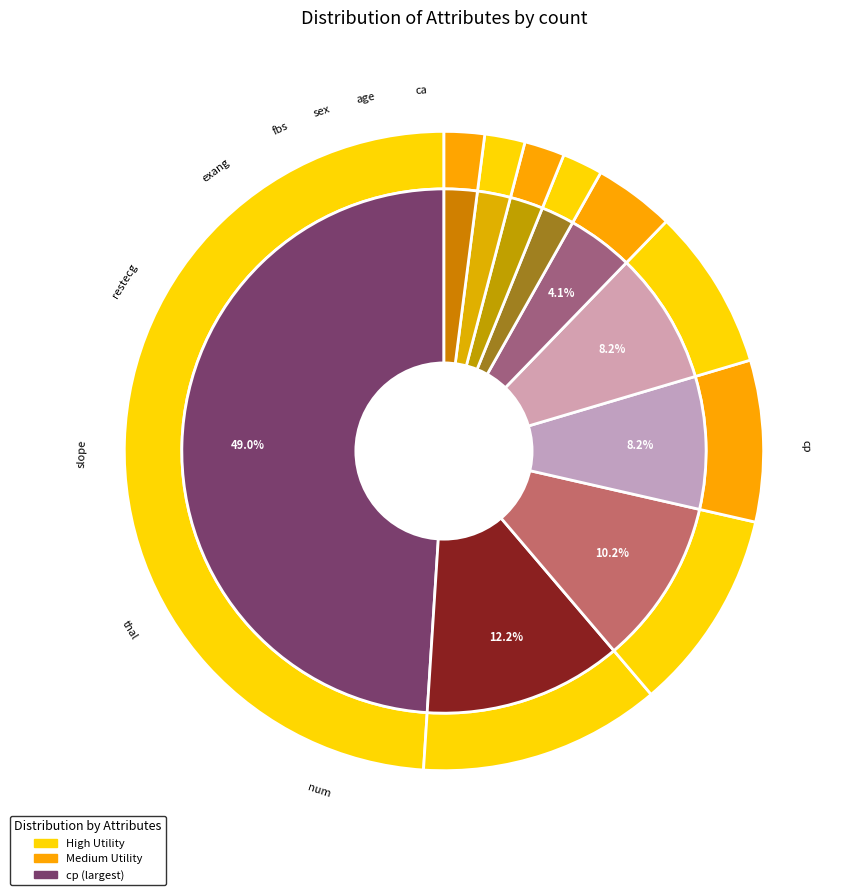

Approximately how many times larger is the value at ca compared to slope?

0.2